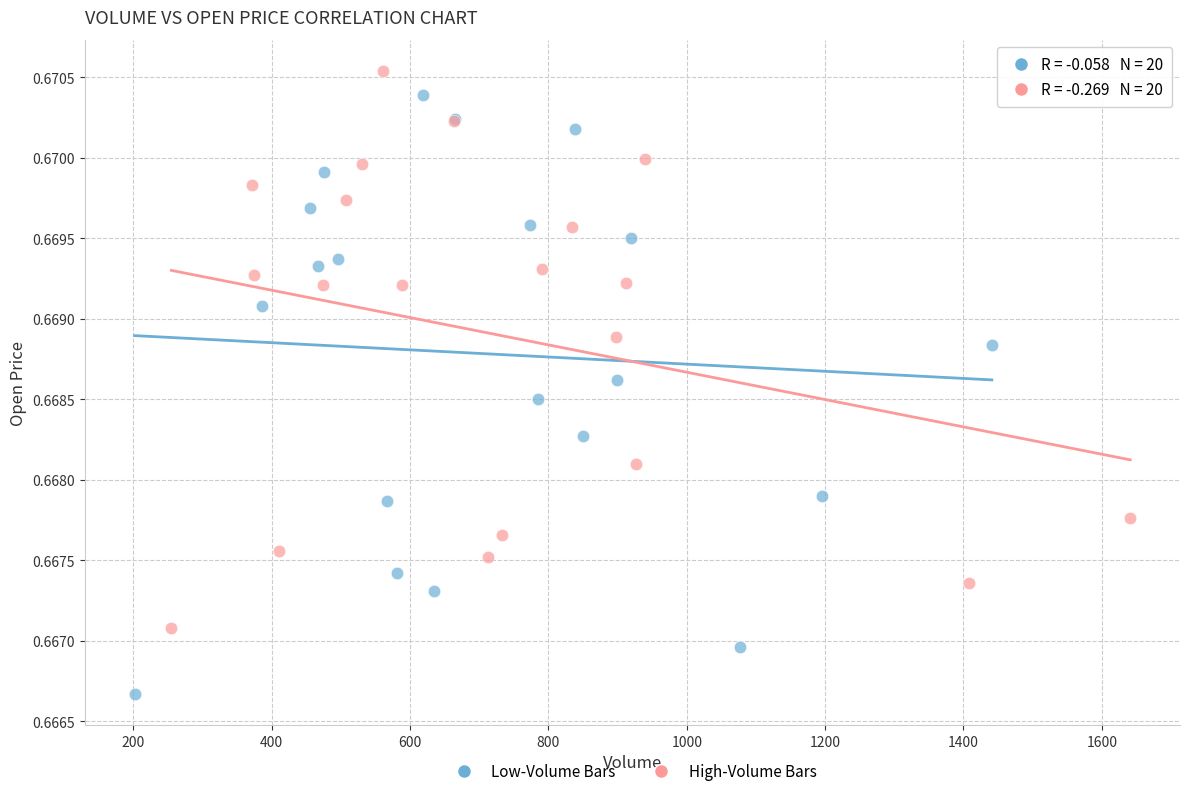

Which series contains the lowest Y value?

Low-Volume Bars